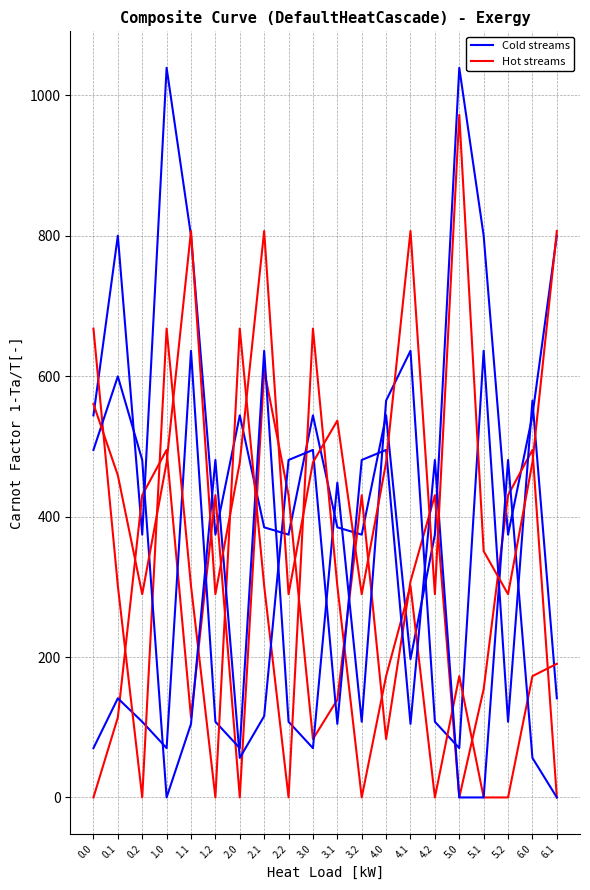

How many interior local valleys does the Cold streams series have?

6